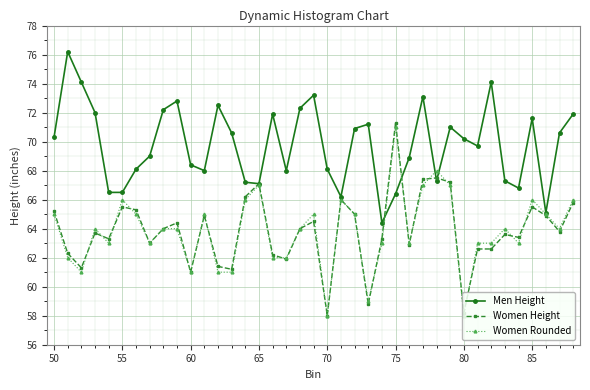

What is the minimum value shown in the chart?

58.0